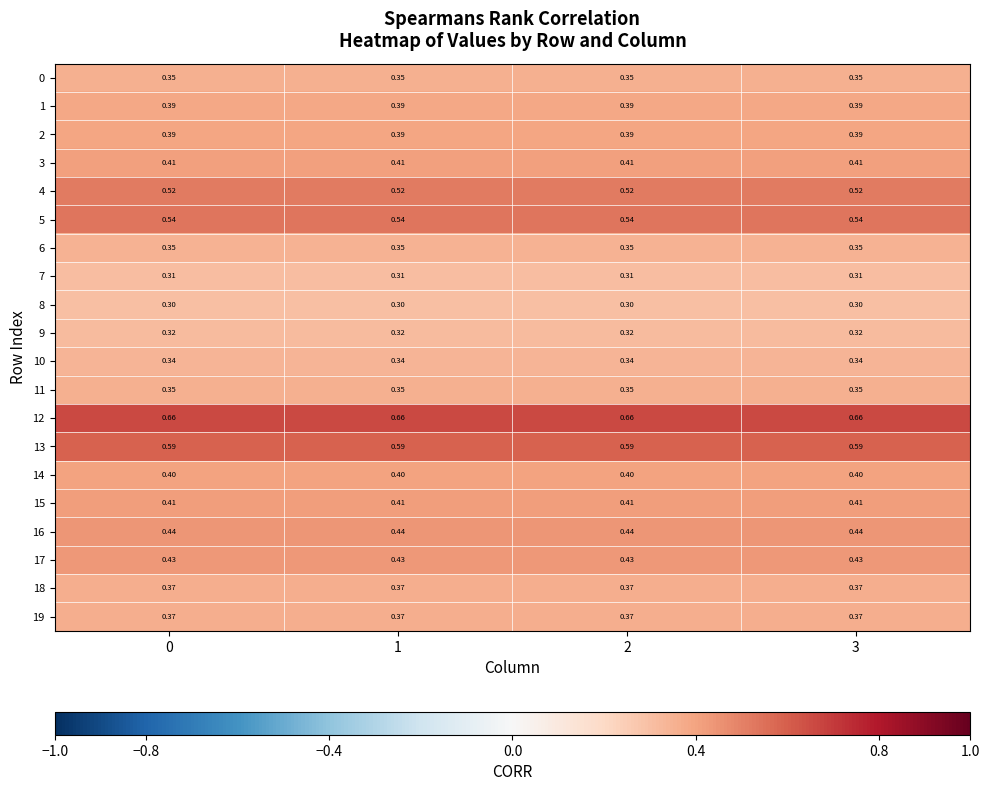

Is the value of 6 at 1 greater than the value of 13 at 1?

No